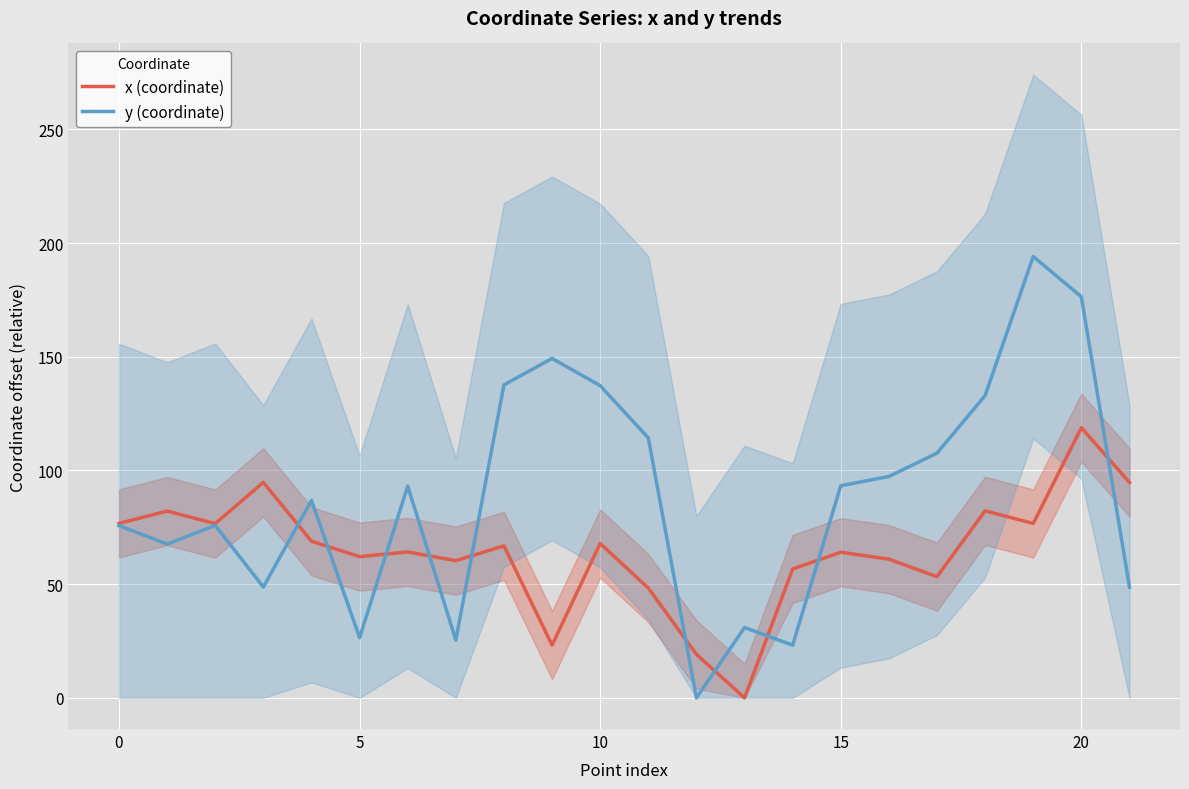

How many values in y (coordinate) are above zero?

21